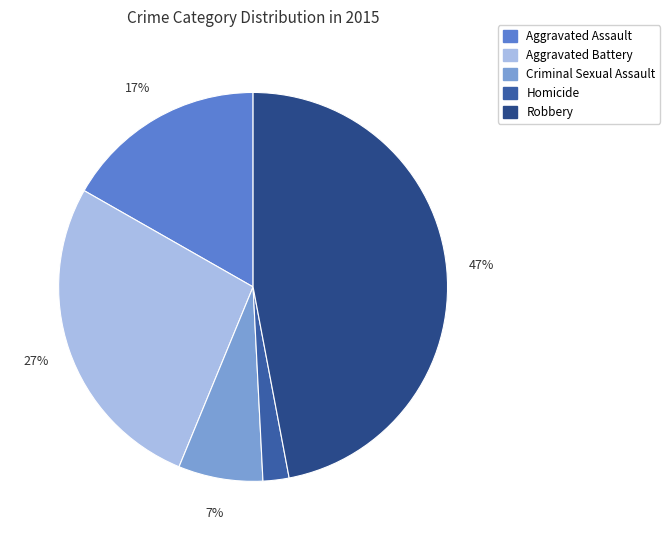

What portion of the pie excludes Aggravated Assault?

83.2%